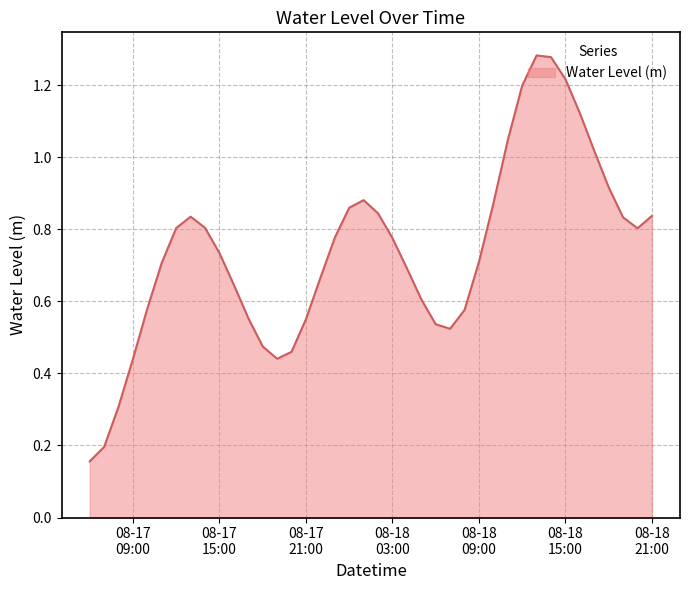

Does the chart have visible grid lines?

Yes